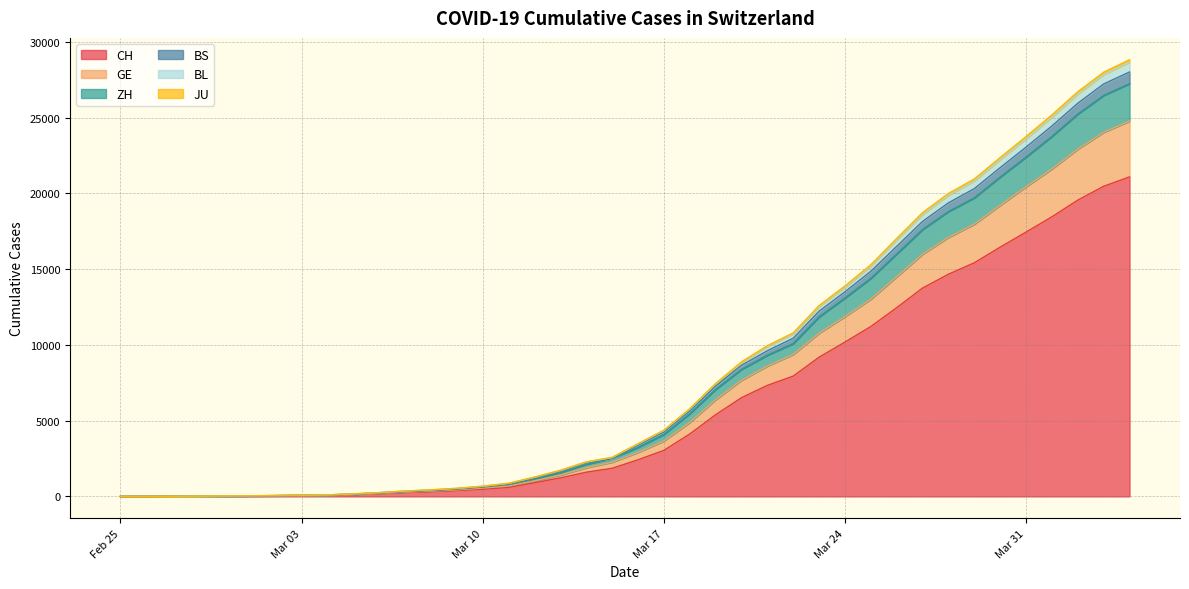

Does the chart display data point markers on the line(s)?

No